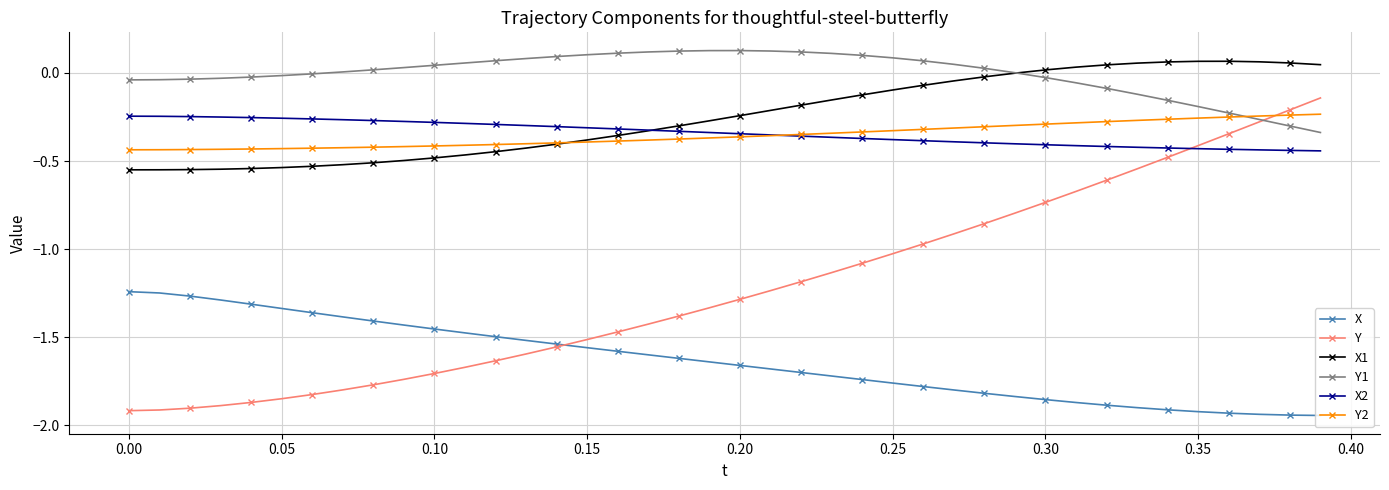

Which series has the largest total across all categories?

Y1